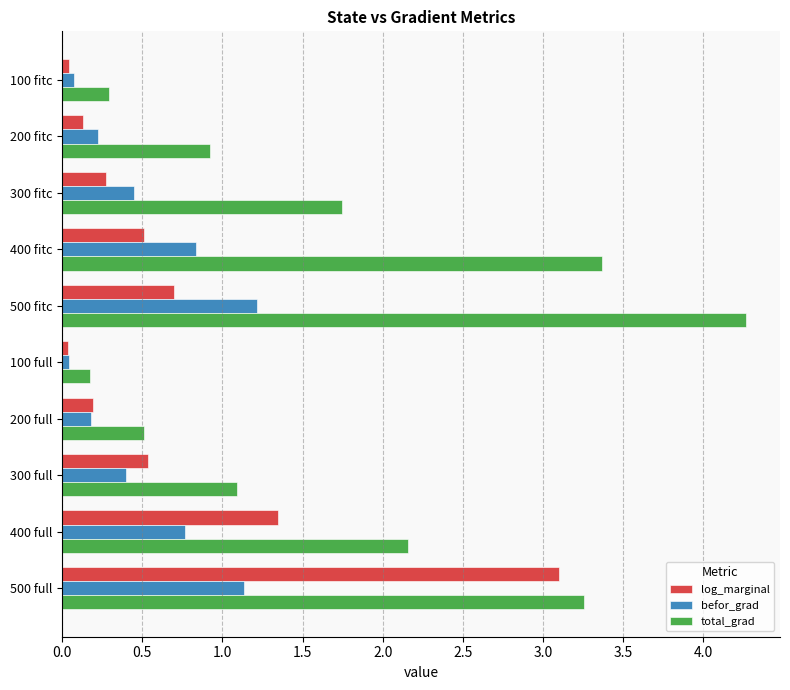

What are all the series names shown in the legend?

log_marginal, befor_grad, total_grad